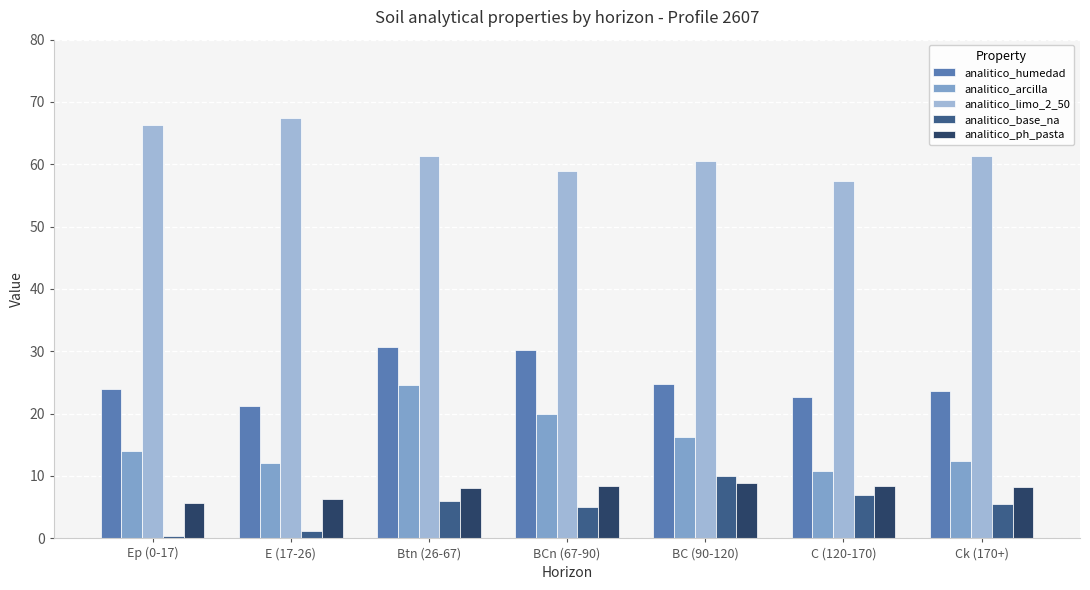

At which label is analitico_arcilla closest to 17?

BC (90-120)